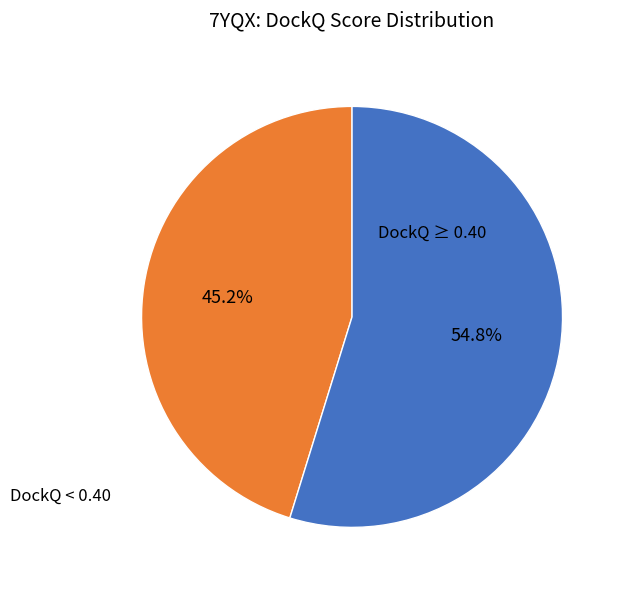

To the nearest percent, what is the difference between the largest and smallest slice percentages?

10%